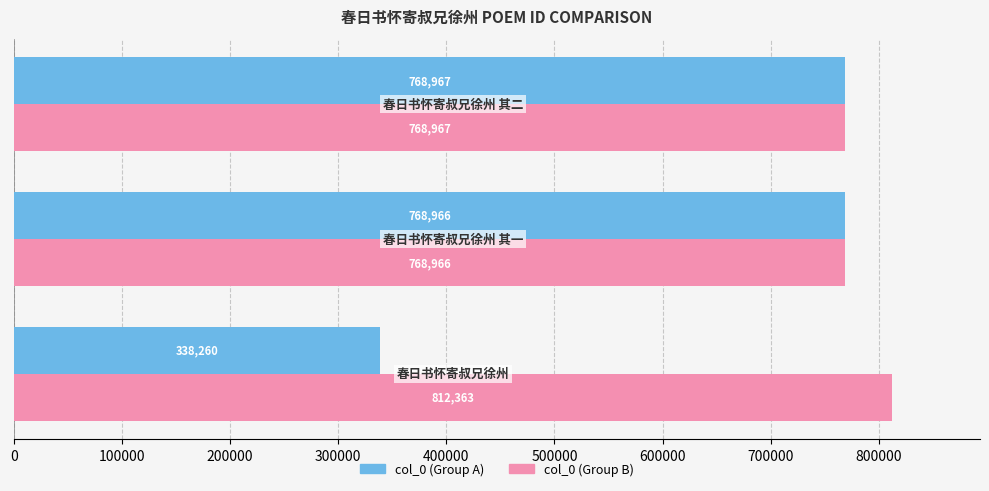

What is the maximum value shown in the chart?

812363